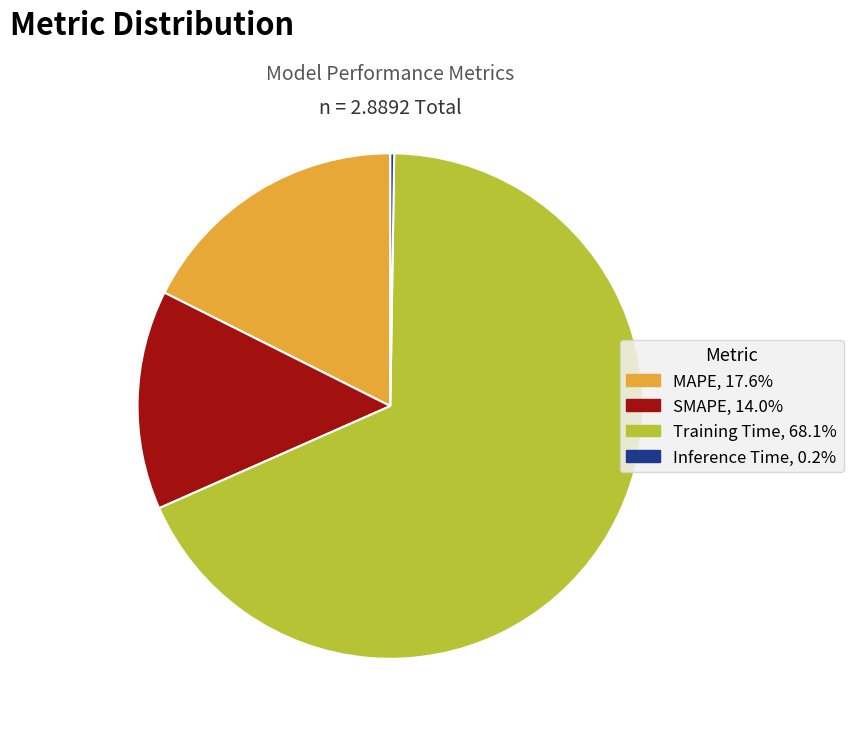

Is the sum of SMAPE and MAPE greater than half?

No